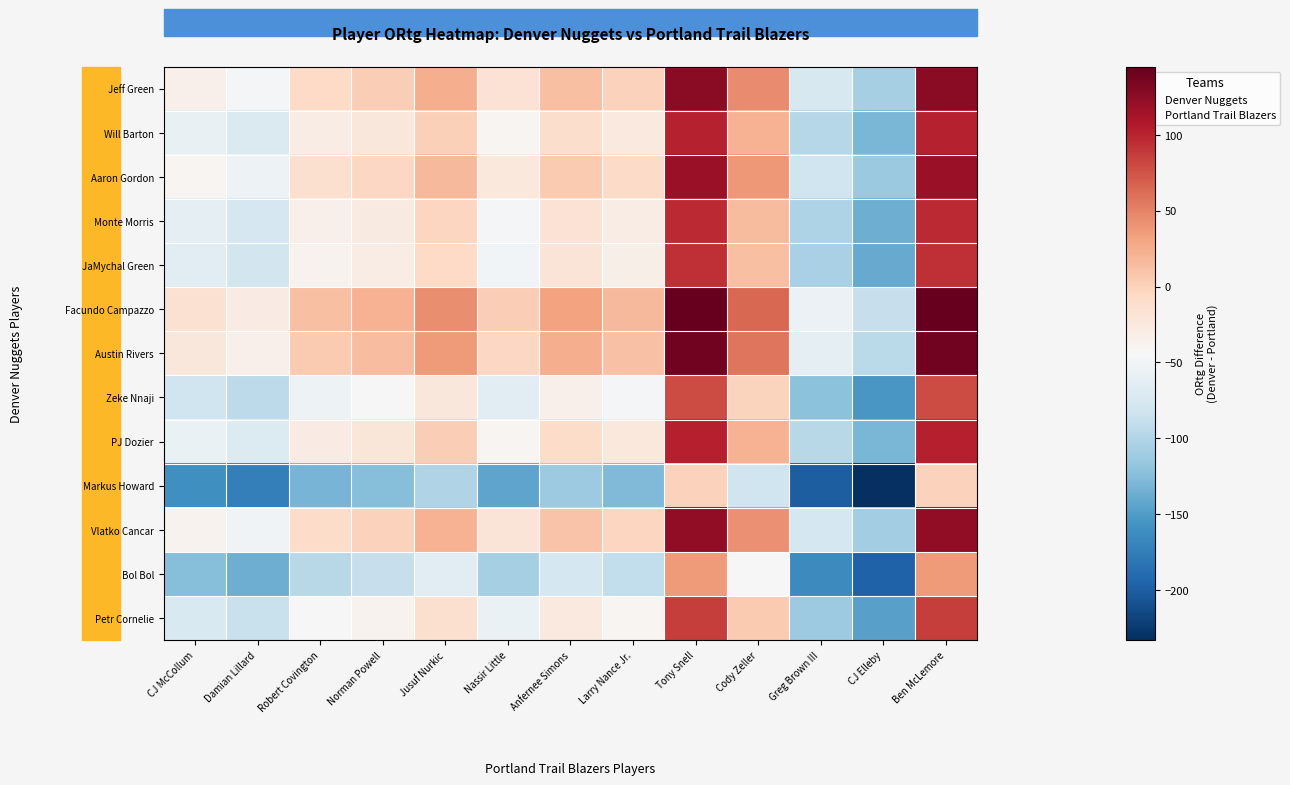

At which category is the sum across all series the highest?

Tony Snell